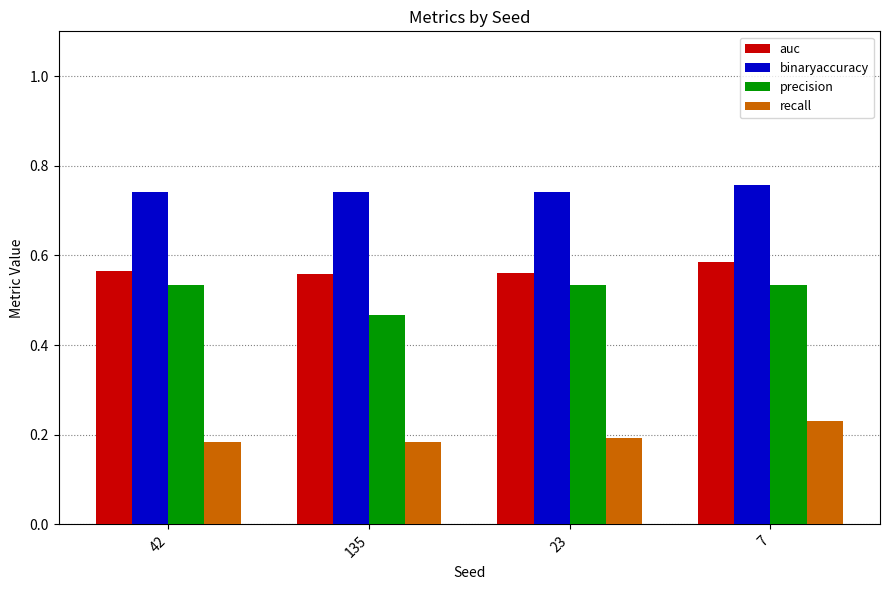

Rank the series at 135 from highest to lowest value.

binaryaccuracy, auc, precision, recall